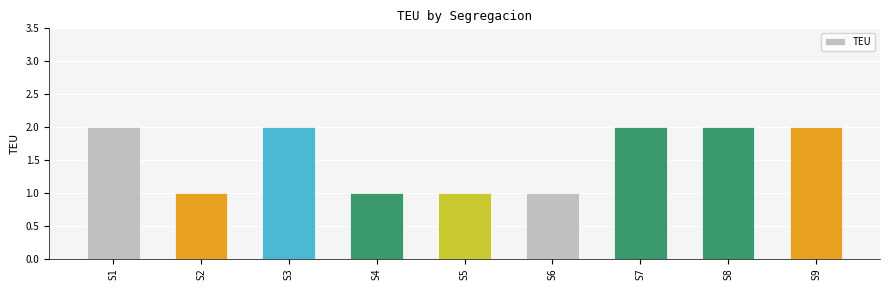

What is the difference between the second highest and minimum values?

1